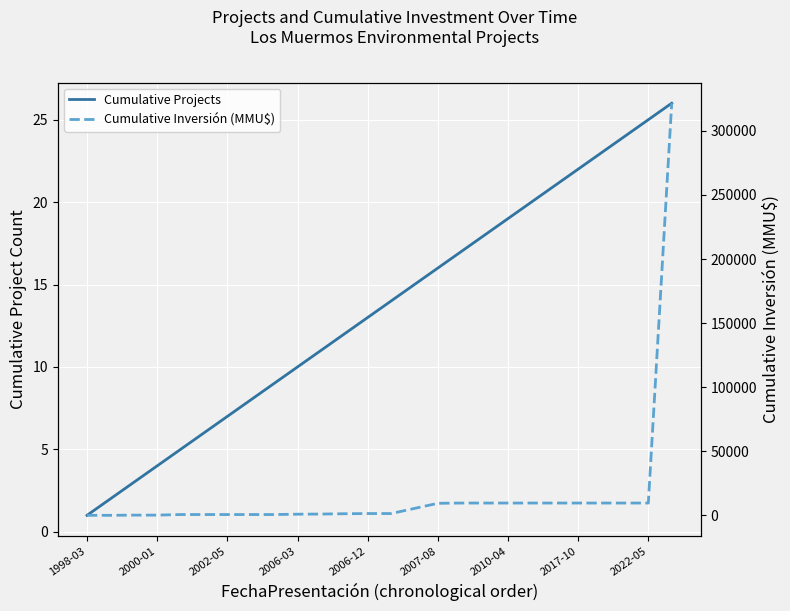

True or false: Cumulative Inversión (MMU$) has a value of 302 at 2002-05.

False